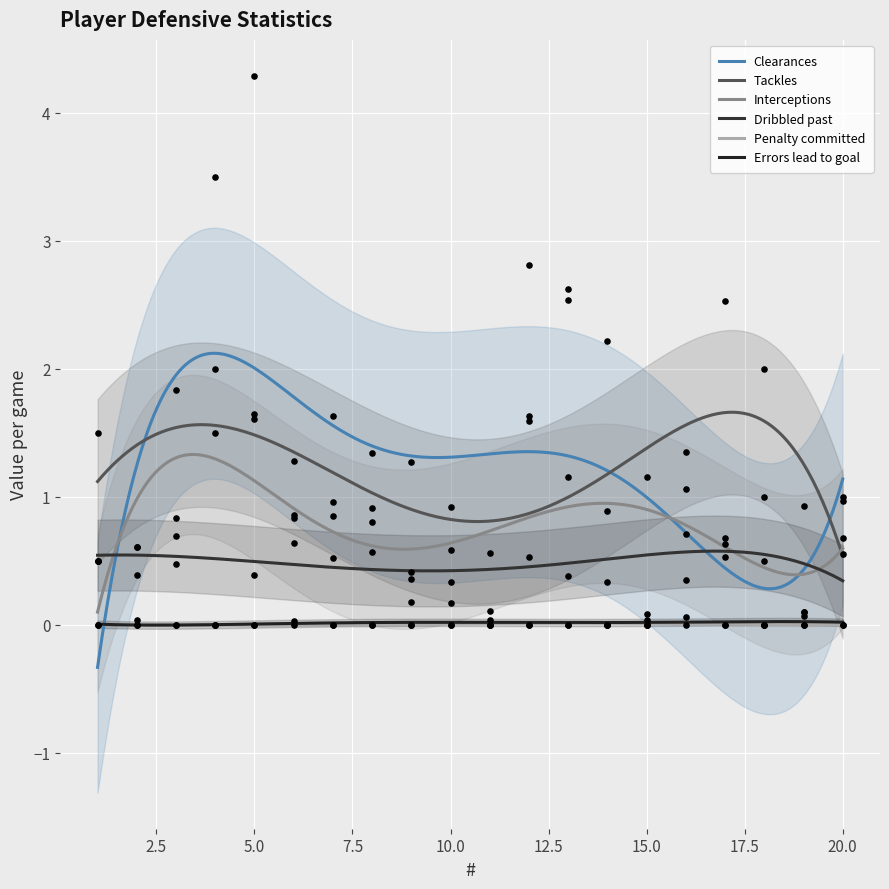

Which series has the largest total across all categories?

Tackles